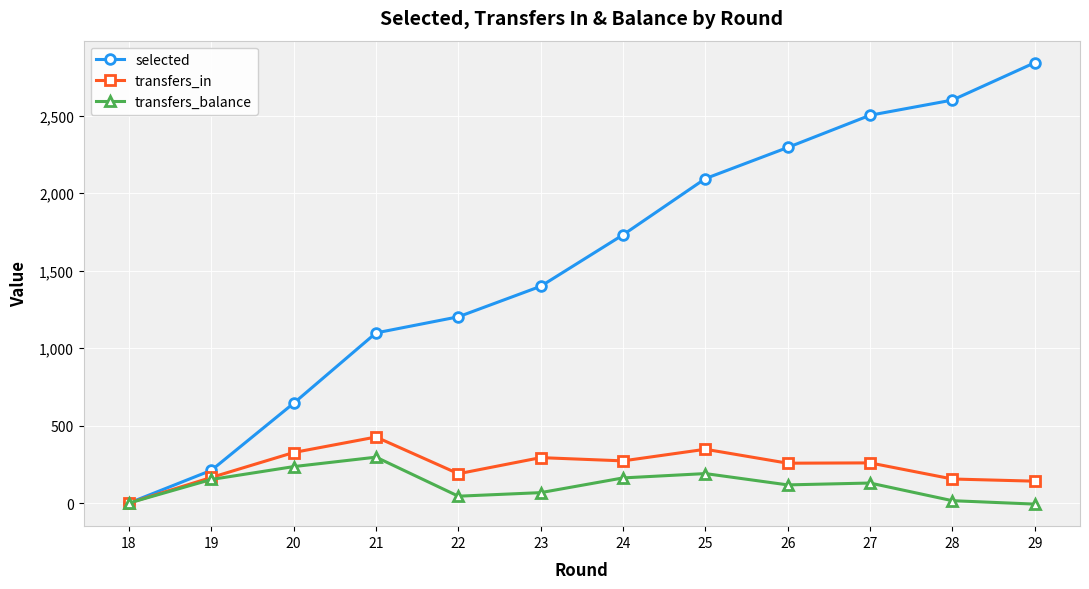

What is the value of the transfers_in point at the 8th from the left?

347